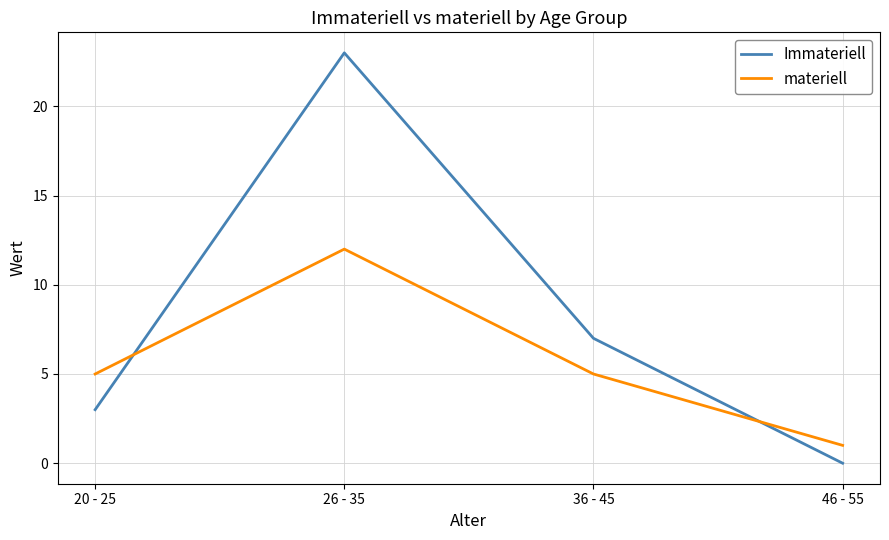

What is the difference between the Immateriell values at 26 - 35 and 20 - 25?

20